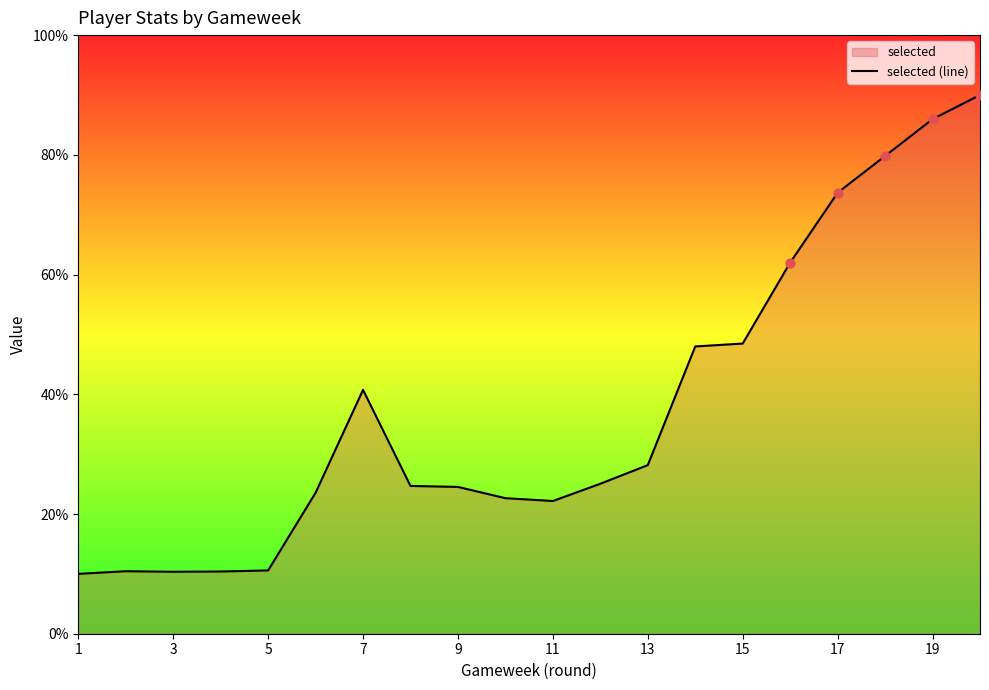

Between 19 and 1, which is larger?

19